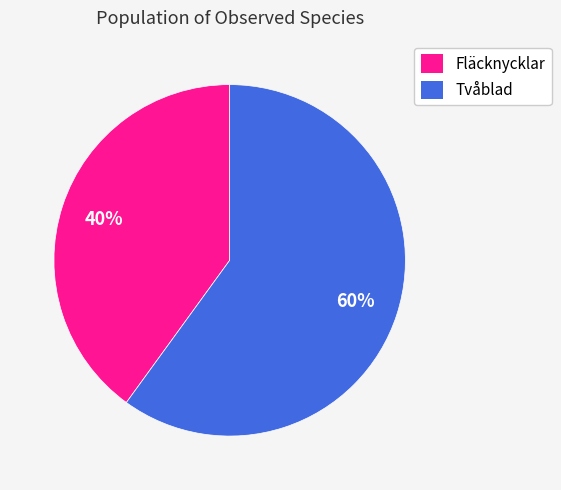

Which category has the biggest portion of the pie?

Tvåblad